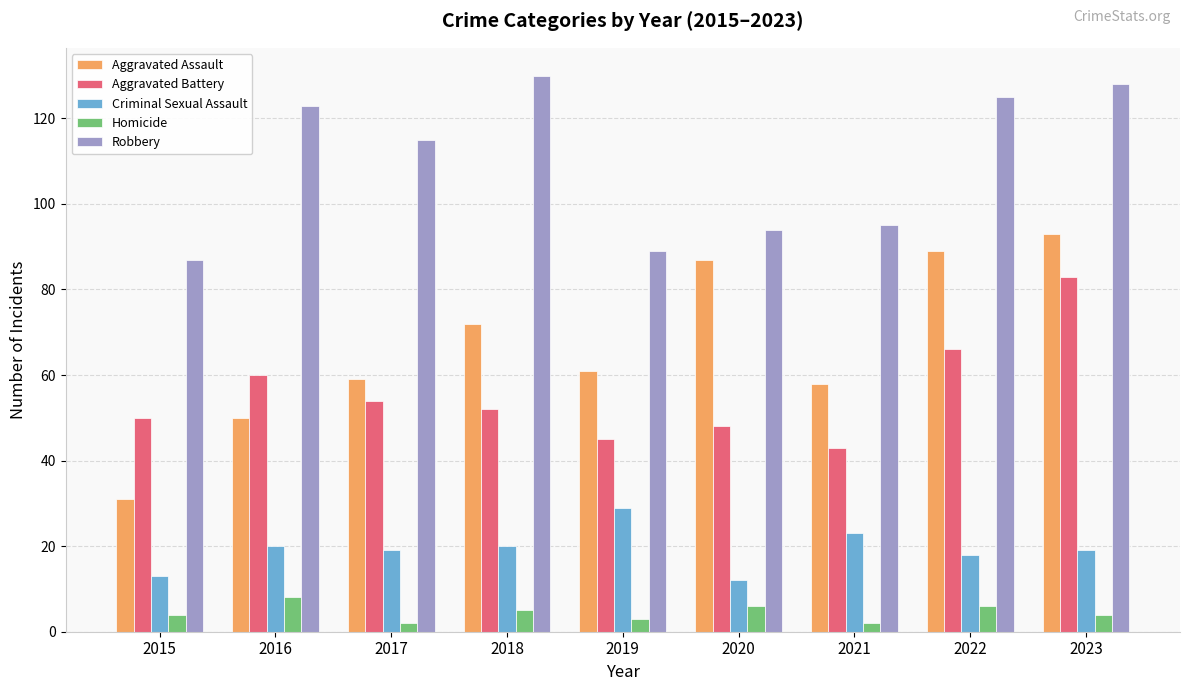

How many series are shown in this chart?

5